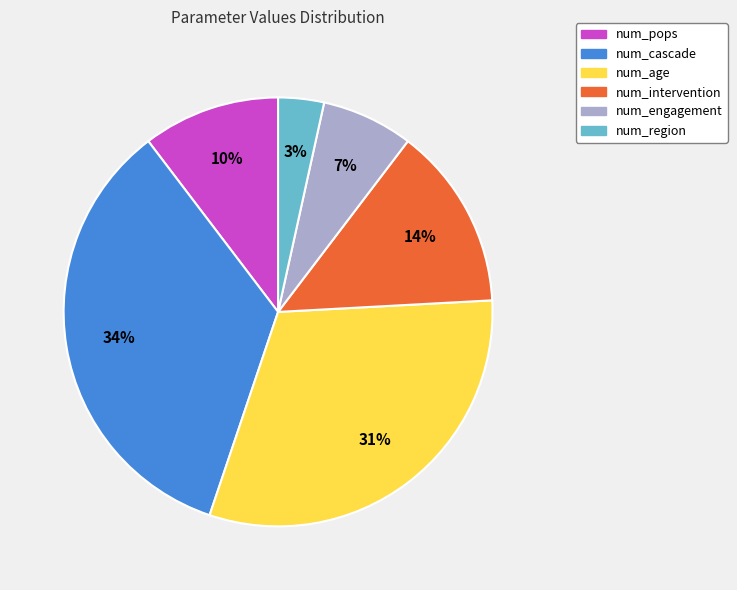

Is the sum of num_cascade and num_age greater than half?

Yes